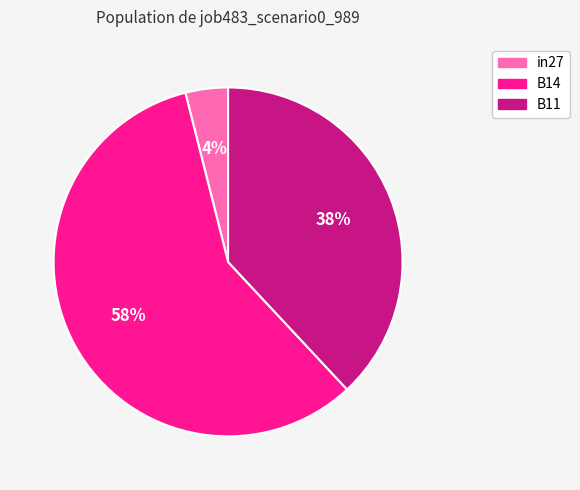

To the nearest percent, what is the difference between the largest and smallest slice percentages?

54%